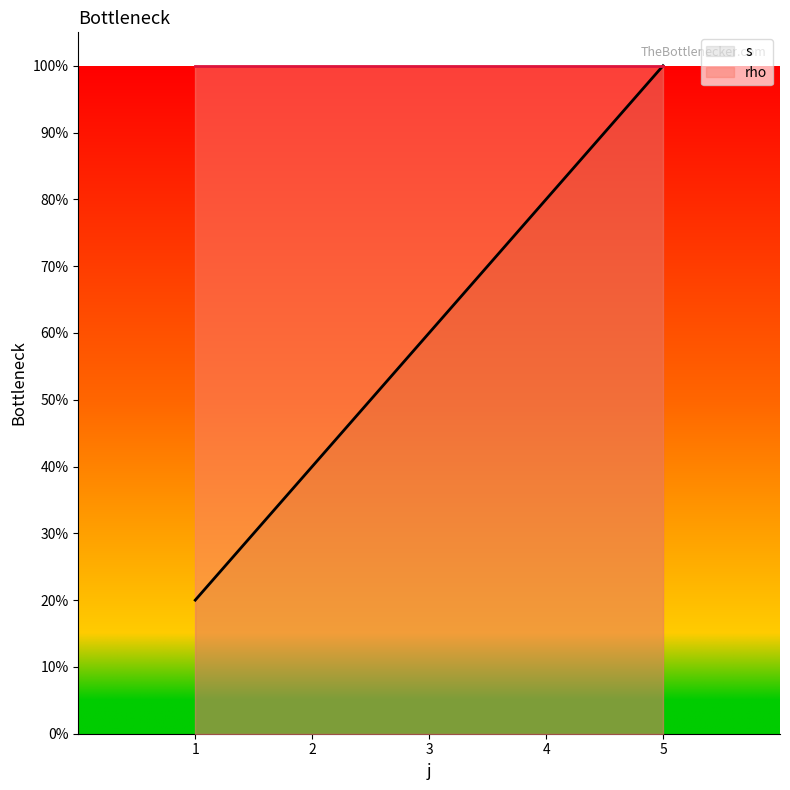

How many lines are shown in the chart?

1